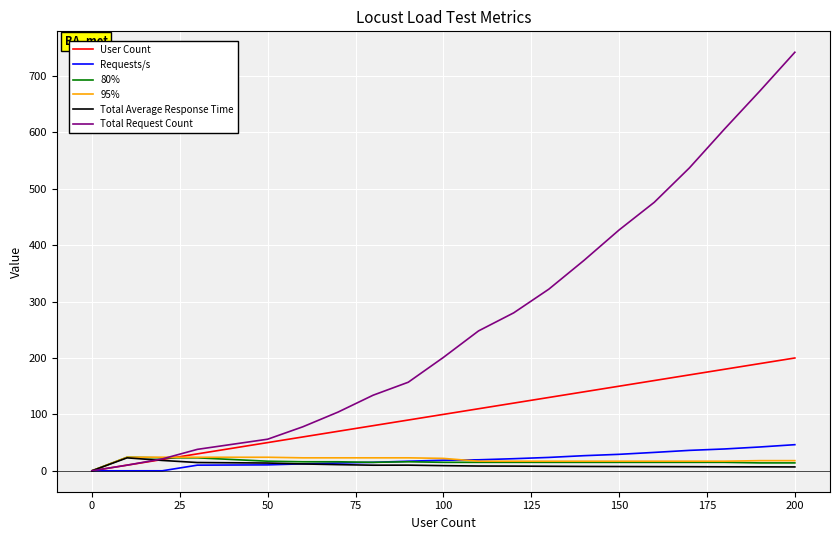

Which series has the largest total across all categories?

Total Request Count